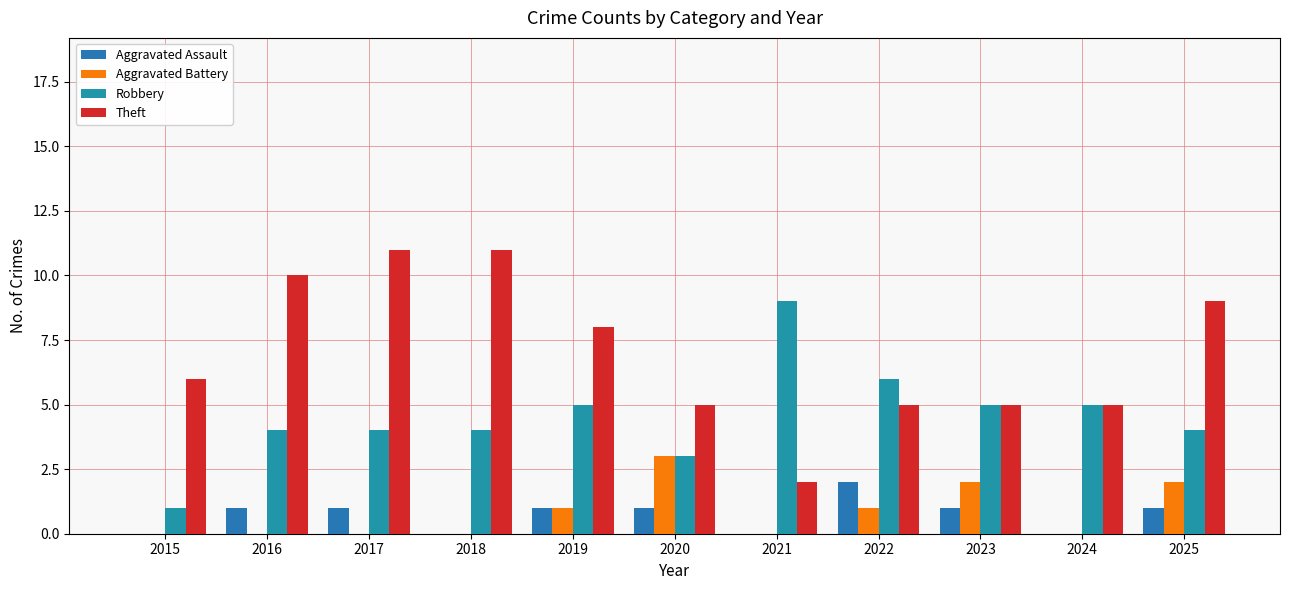

Reading left to right, extract all data points from this chart.

Aggravated Assault: 2015=0	2016=1	2017=1	2018=0	2019=1	2020=1	2021=0	2022=2	2023=1	2024=0	2025=1
Aggravated Battery: 2015=0	2016=0	2017=0	2018=0	2019=1	2020=3	2021=0	2022=1	2023=2	2024=0	2025=2
Robbery: 2015=1	2016=4	2017=4	2018=4	2019=5	2020=3	2021=9	2022=6	2023=5	2024=5	2025=4
Theft: 2015=6	2016=10	2017=11	2018=11	2019=8	2020=5	2021=2	2022=5	2023=5	2024=5	2025=9